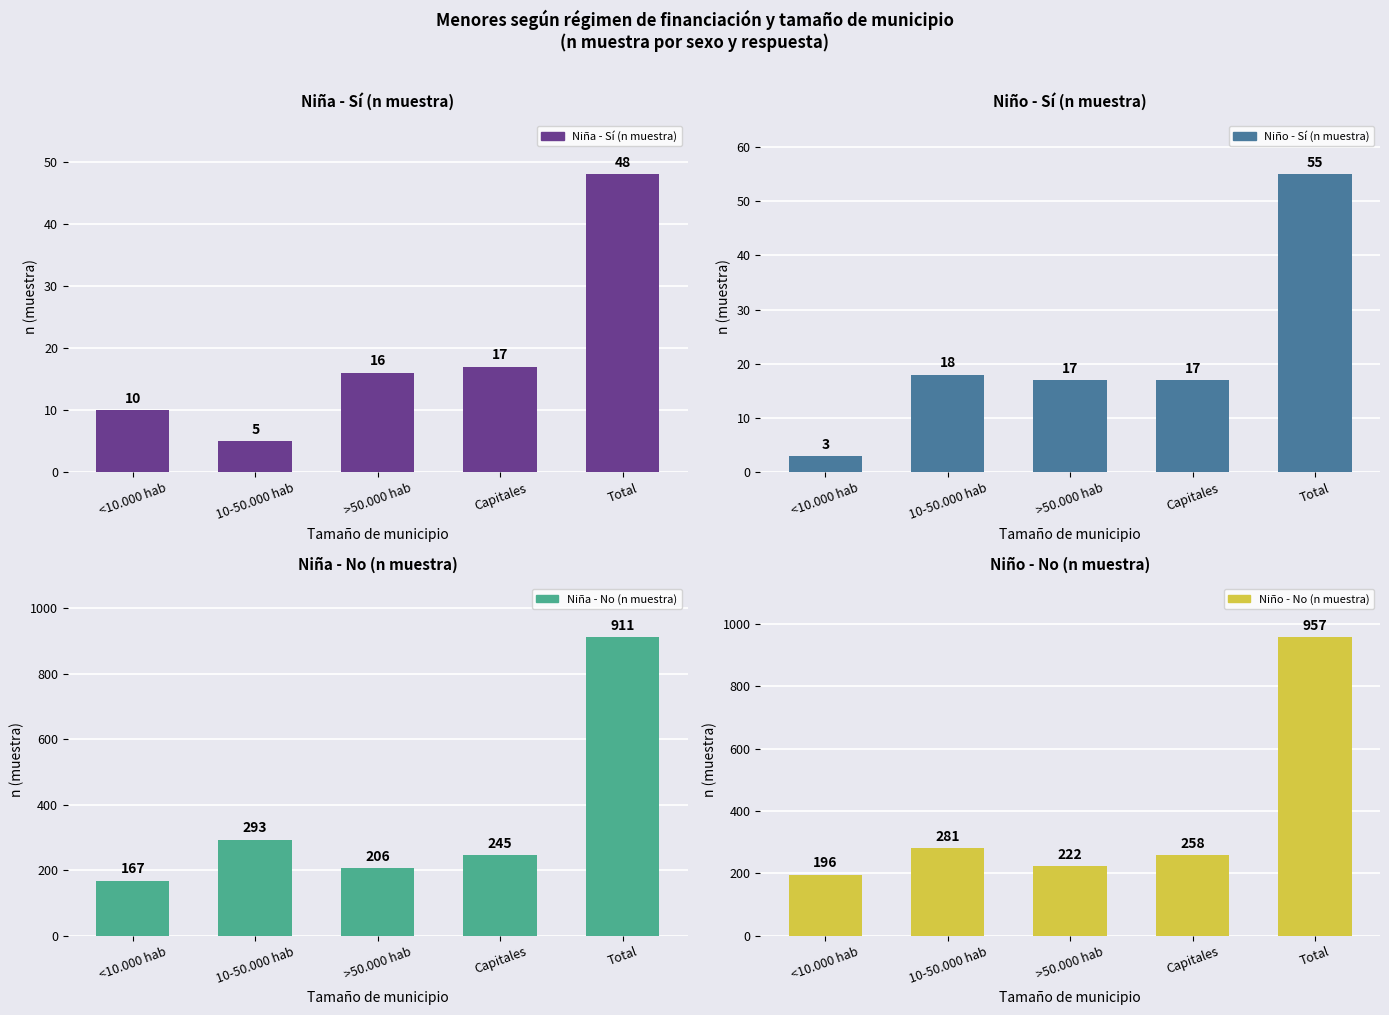

Which series has the widest spread of values?

Niño - No (n muestra)